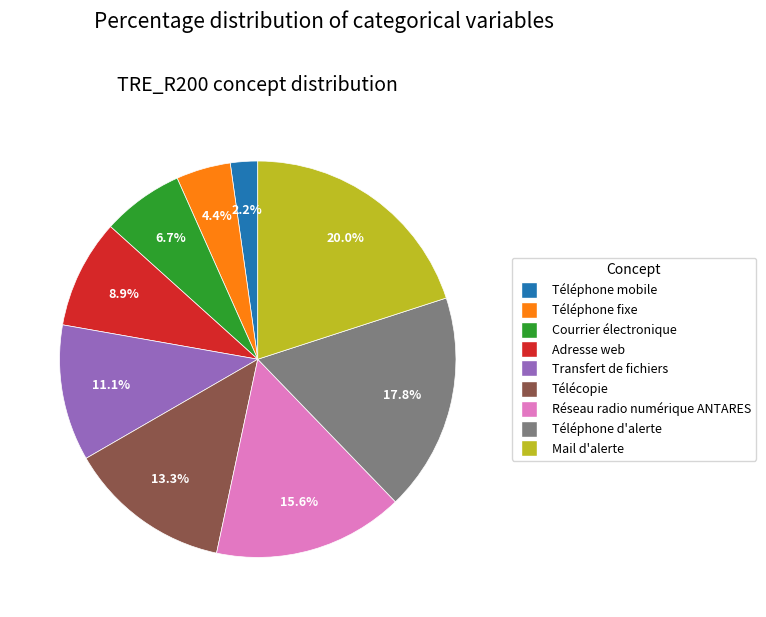

Approximately how many times larger is the value at Téléphone mobile compared to Réseau radio numérique ANTARES?

0.1